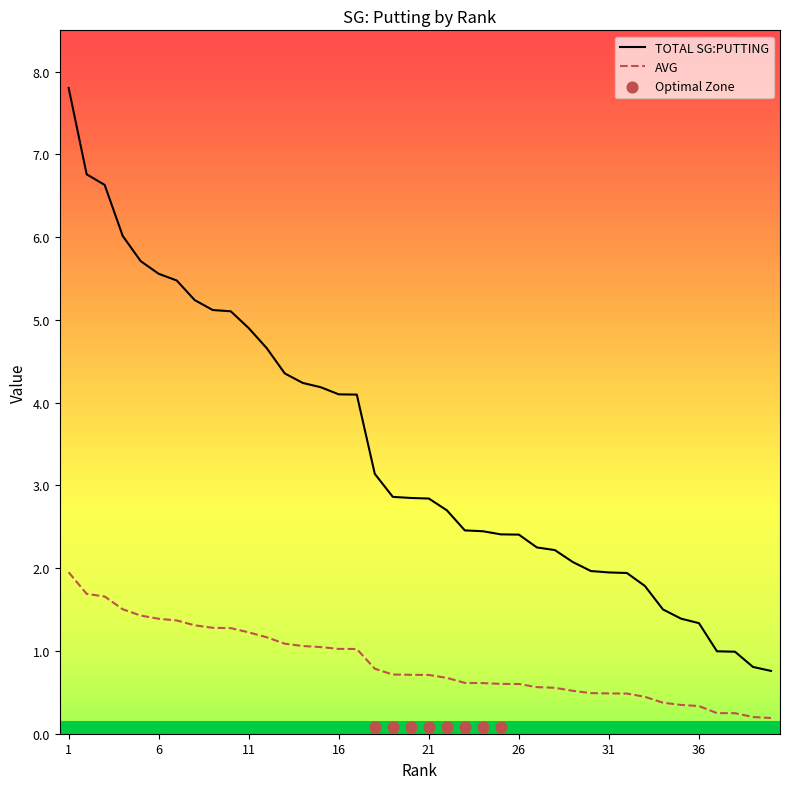

At which category is the sum across all series the highest?

1